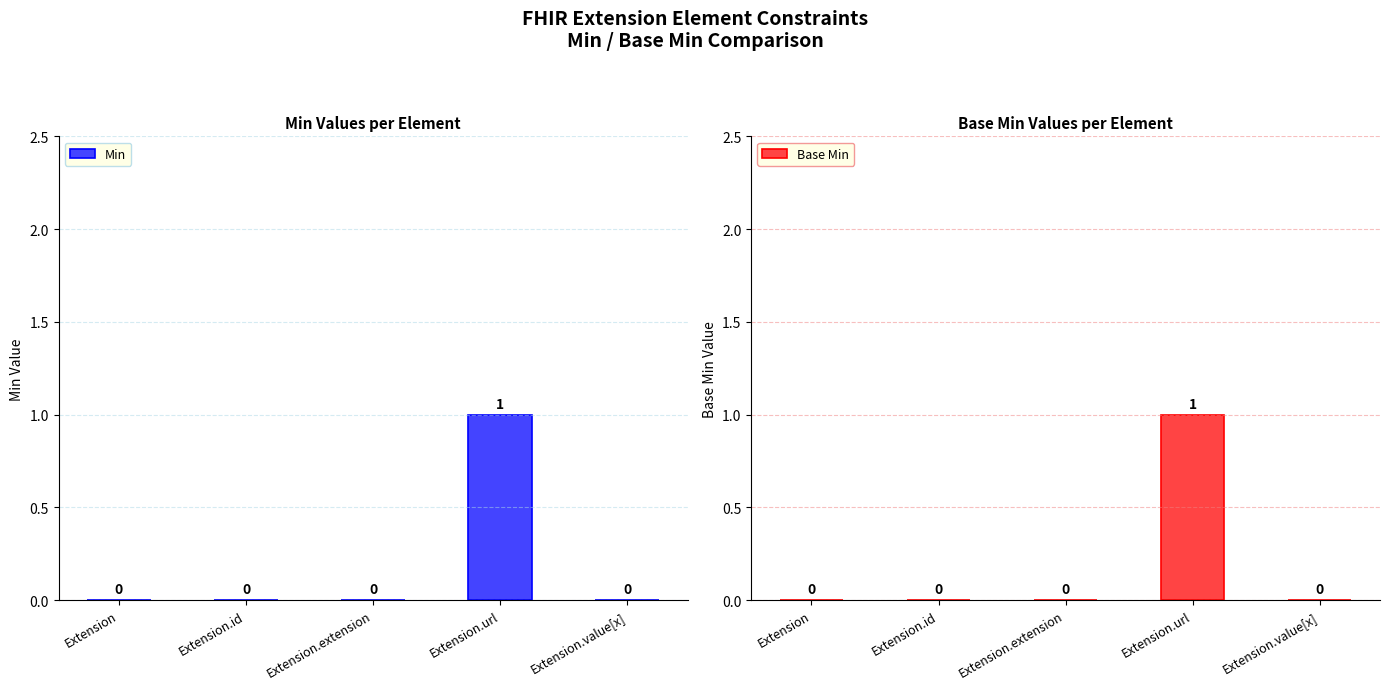

What is the difference between the Base Min values at Extension.url and Extension?

1